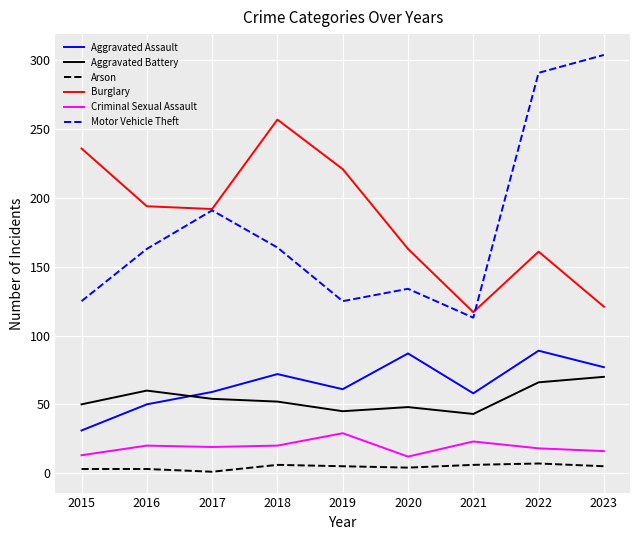

The value of Burglary at 2015 is 323. True or false?

False